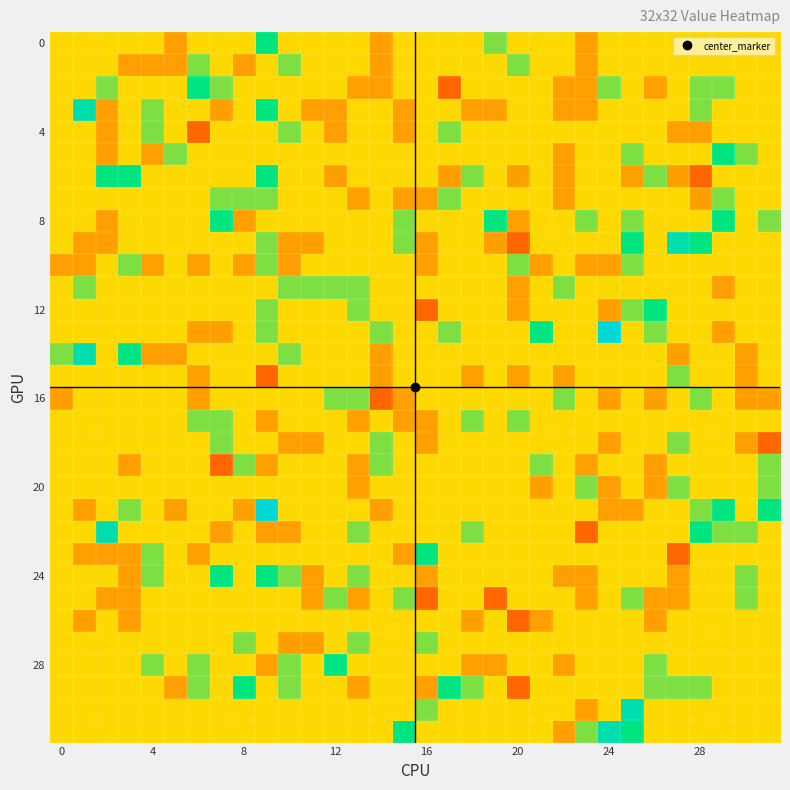

What is the minimum value shown in the chart?

-2